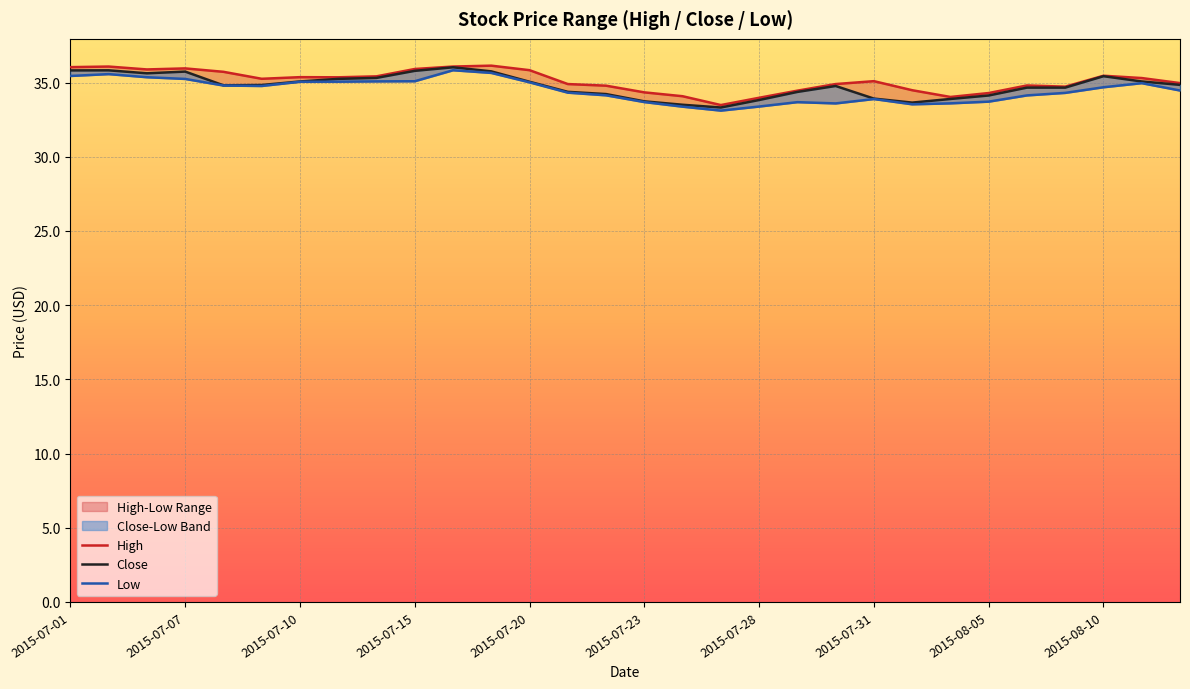

What is the sum of all Close values?

1043.3